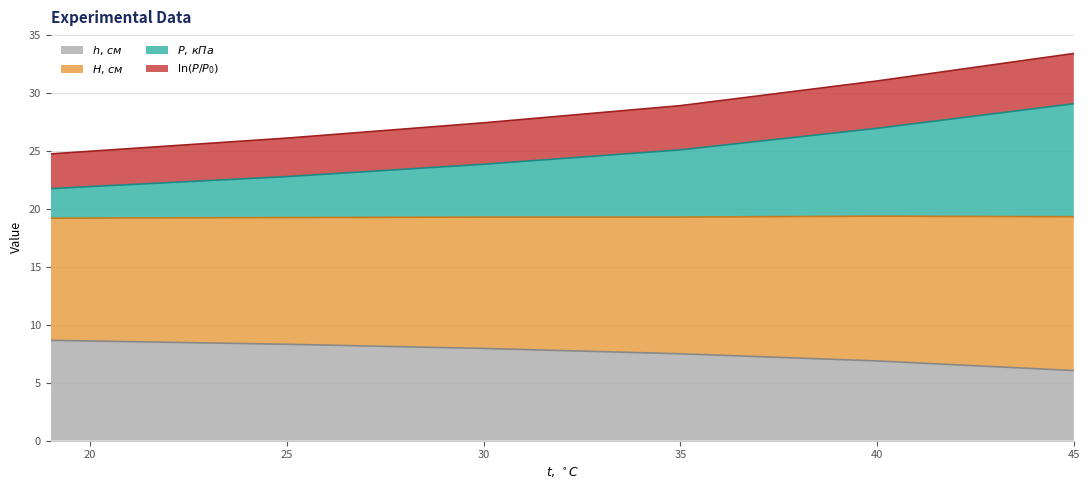

What is the total value across all series at 25?

26.1